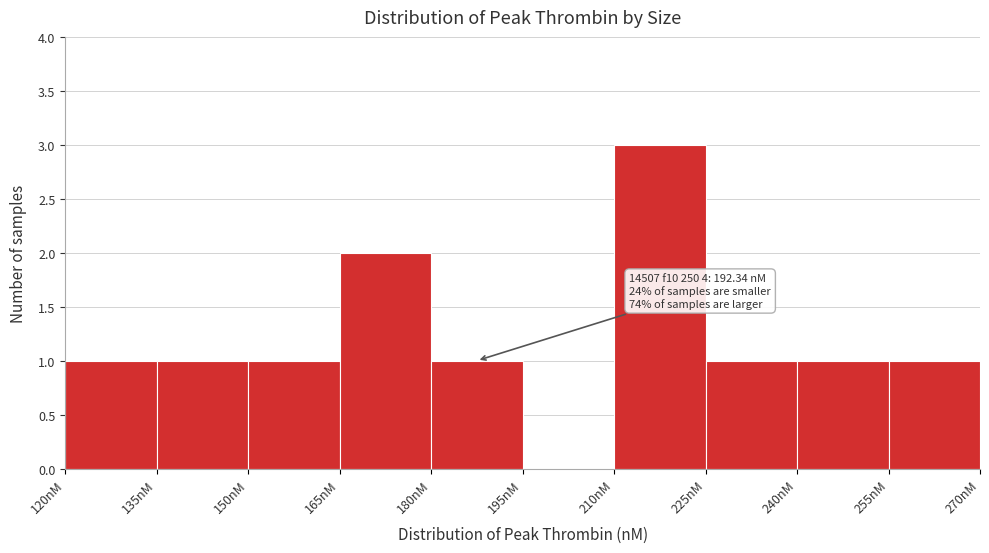

Over which range of the x-axis is the bar tallest?

210 to 225